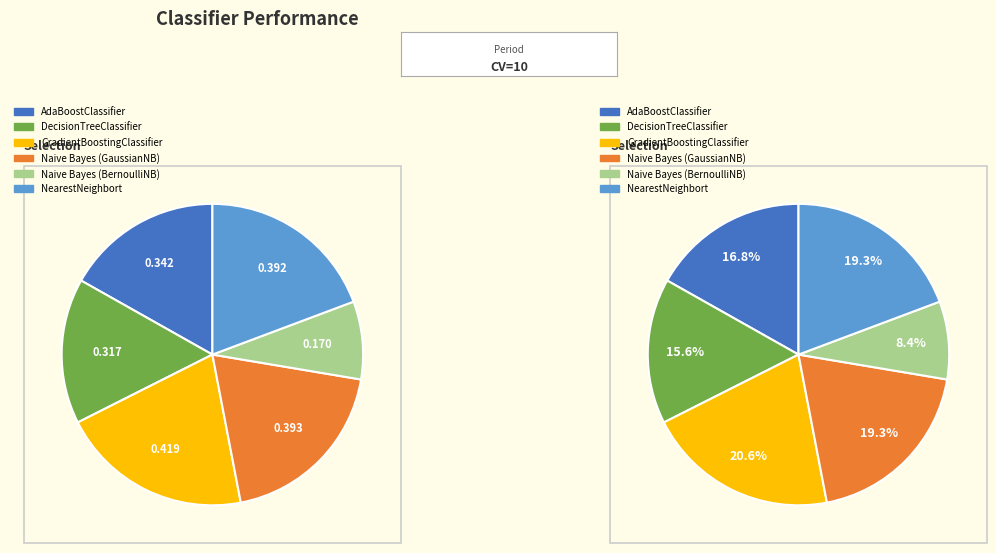

How many slices are in this pie chart?

6